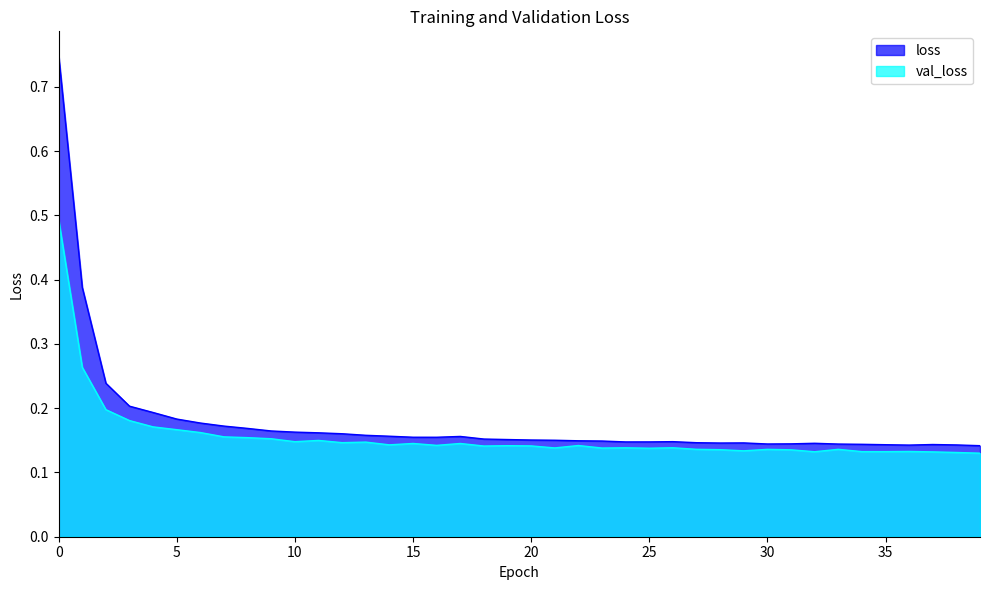

Between 5 and 28, which series saw the biggest shift?

loss